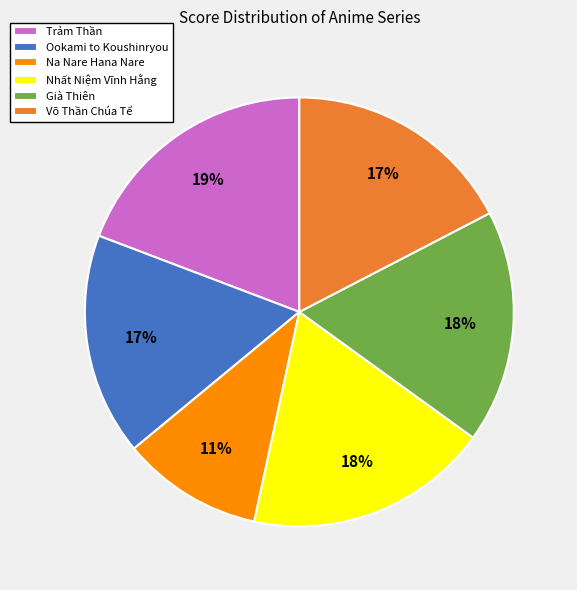

Which category has the smallest portion of the pie?

Na Nare Hana Nare